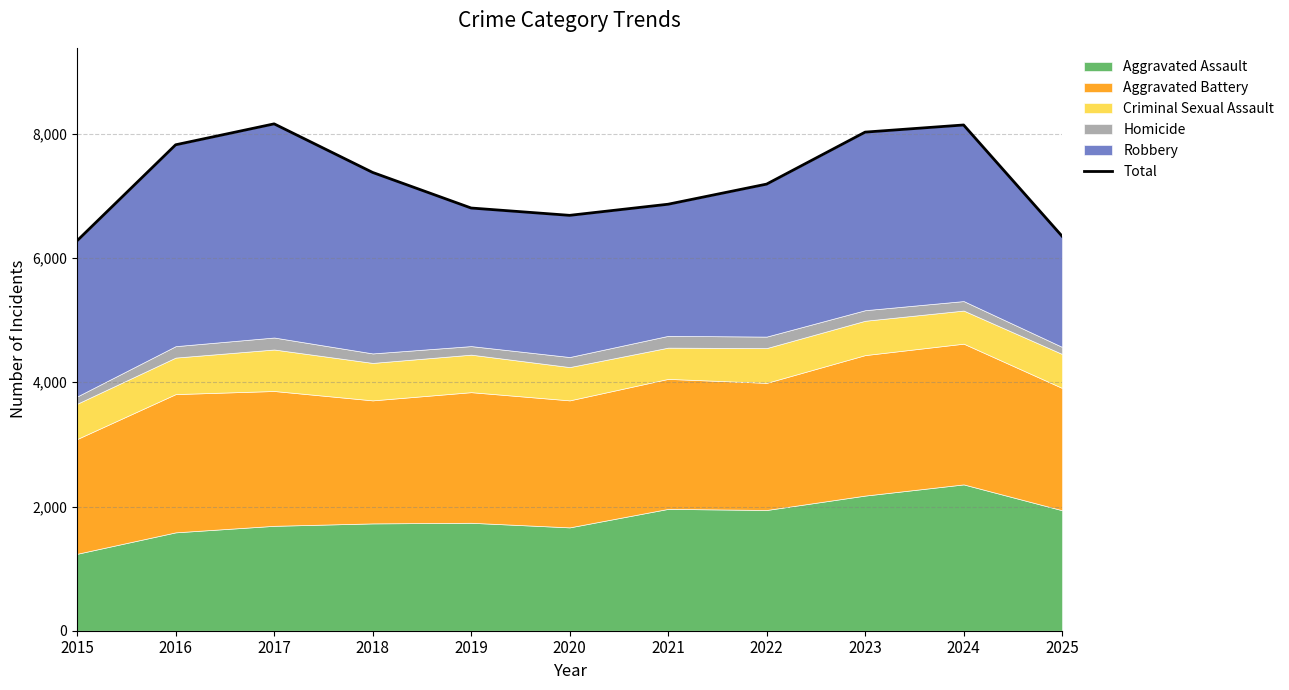

What is the sum of all values?

79719